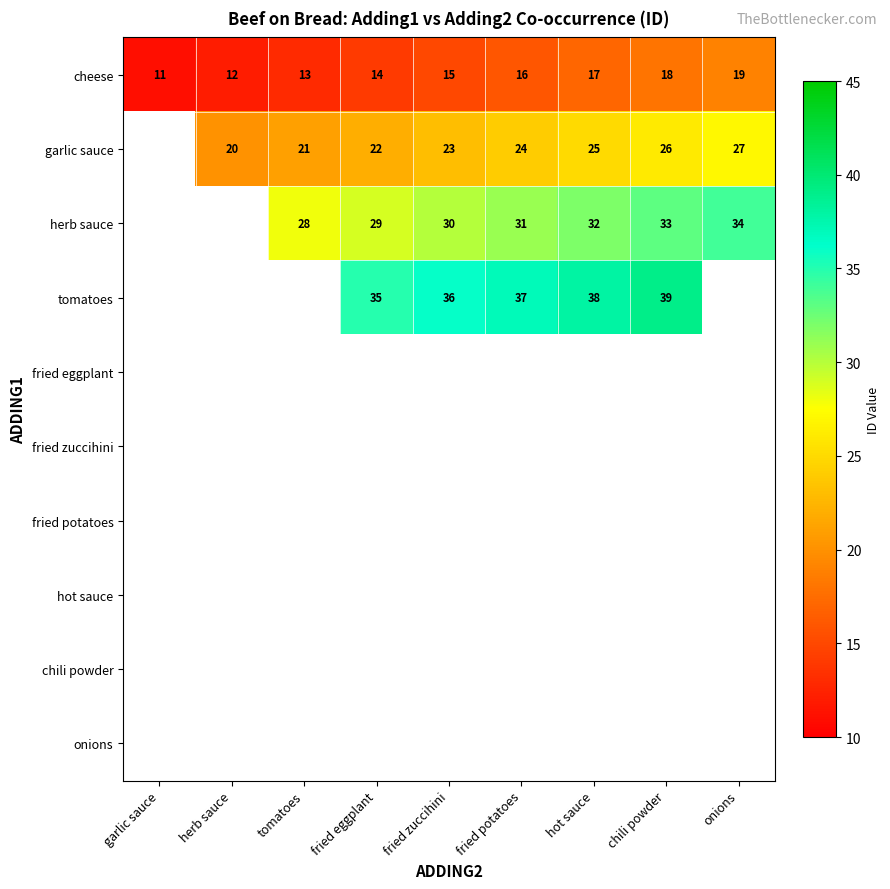

Is it true that garlic sauce equals 21 at tomatoes?

True